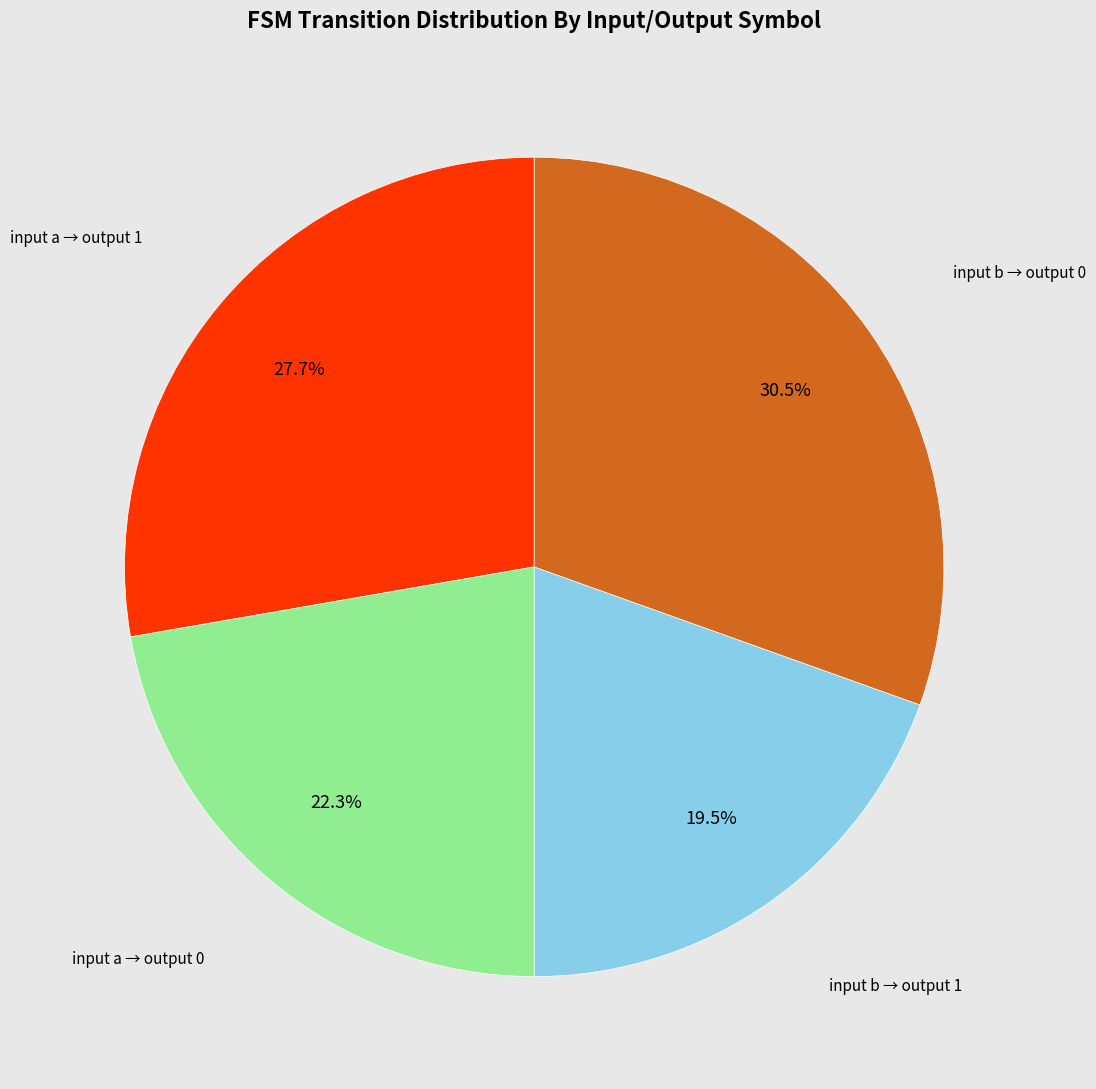

Does any single category account for the majority?

No